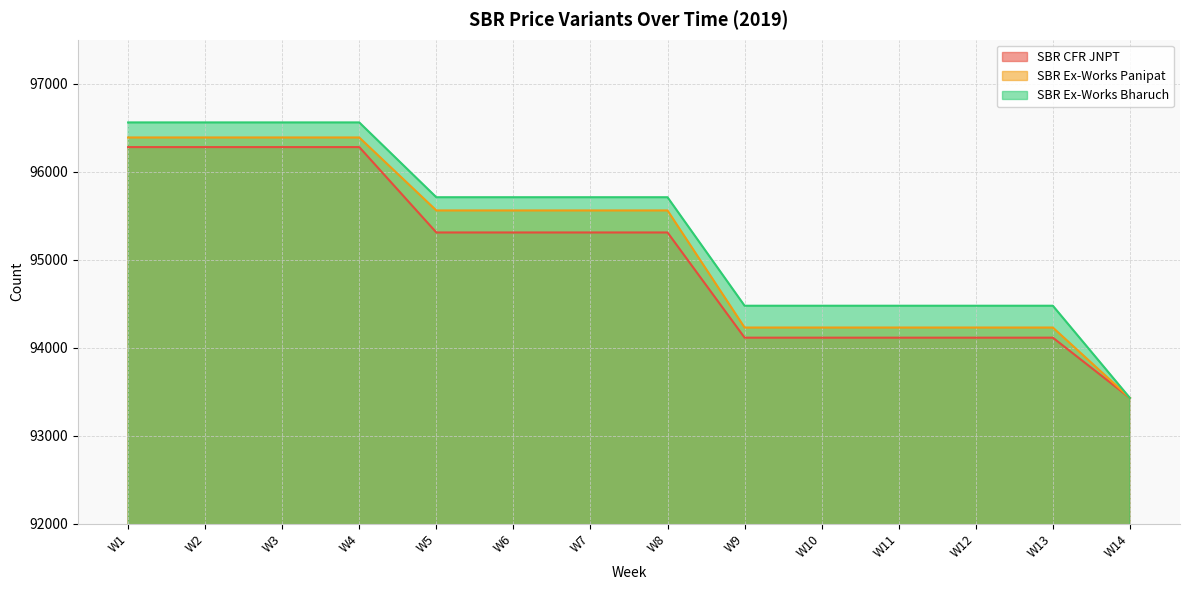

Count the SBR Ex-Works Panipat values in the range 94230 to 96389.

13